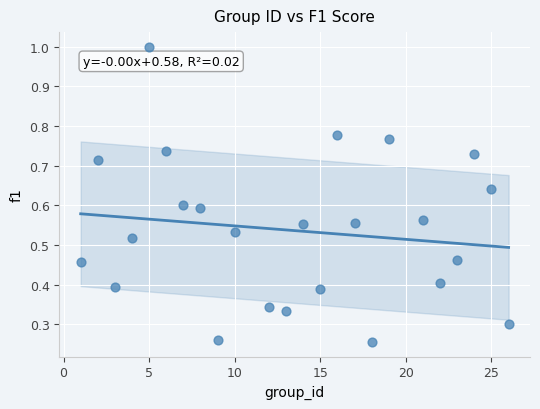

What is the range of X values (max minus min)?

25.0